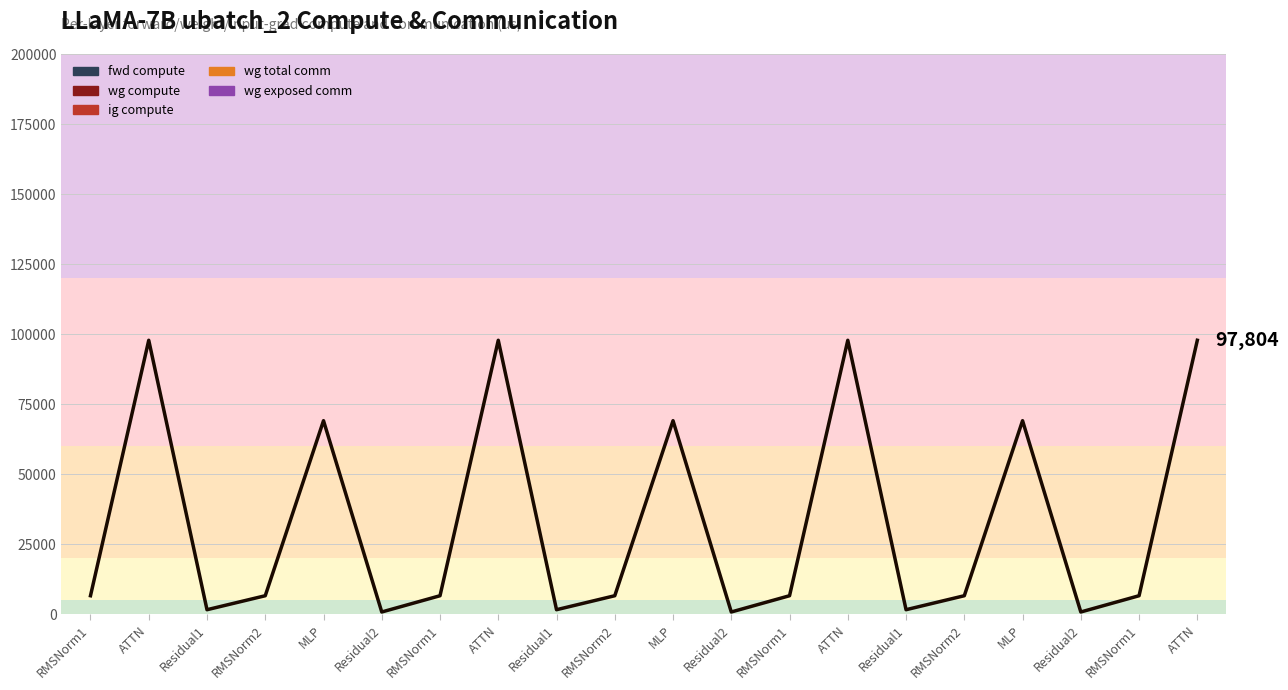

Read the ig compute value at MLP.

34548.2